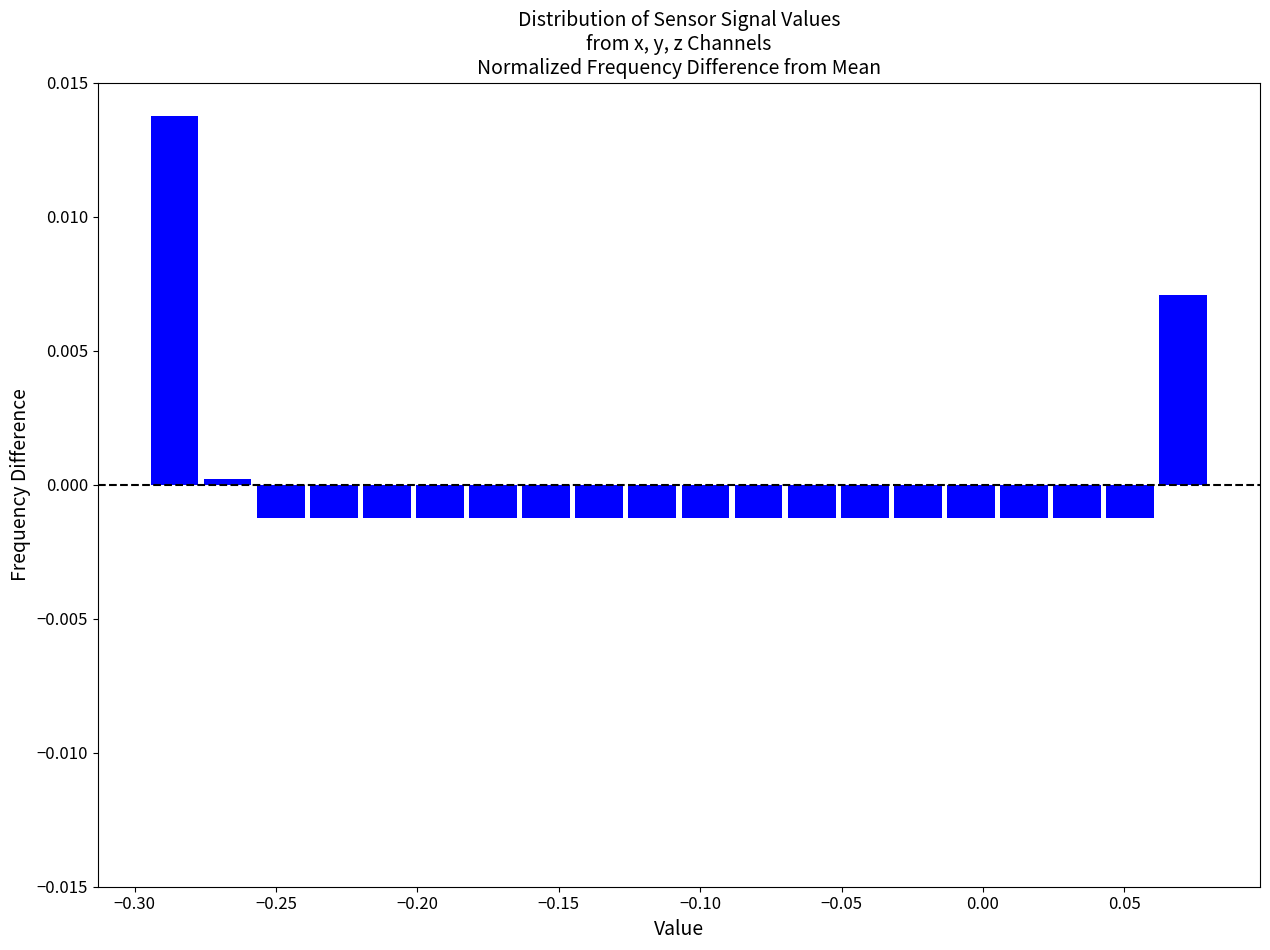

Read against the x-axis, roughly where is the centre of the tallest bar?

-0.285